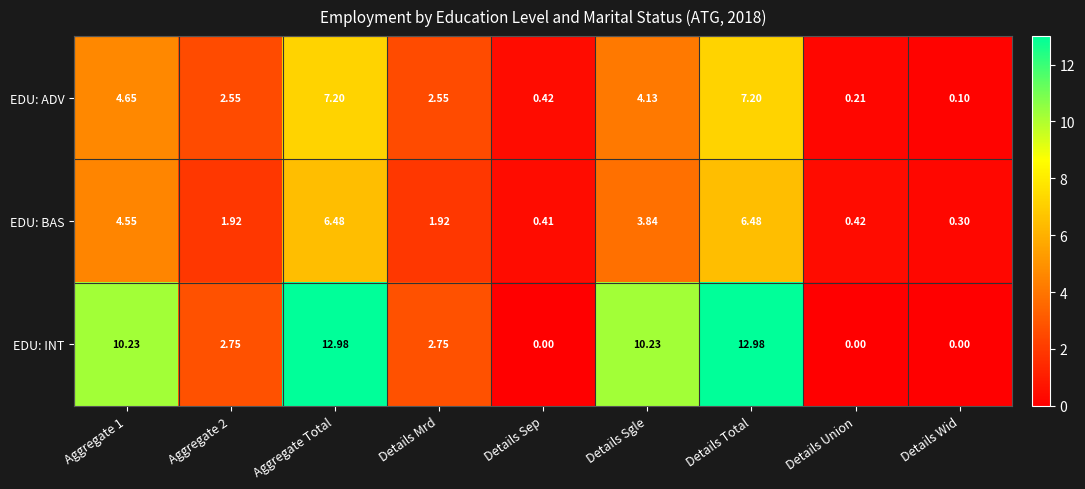

How many data points does each series have?

9